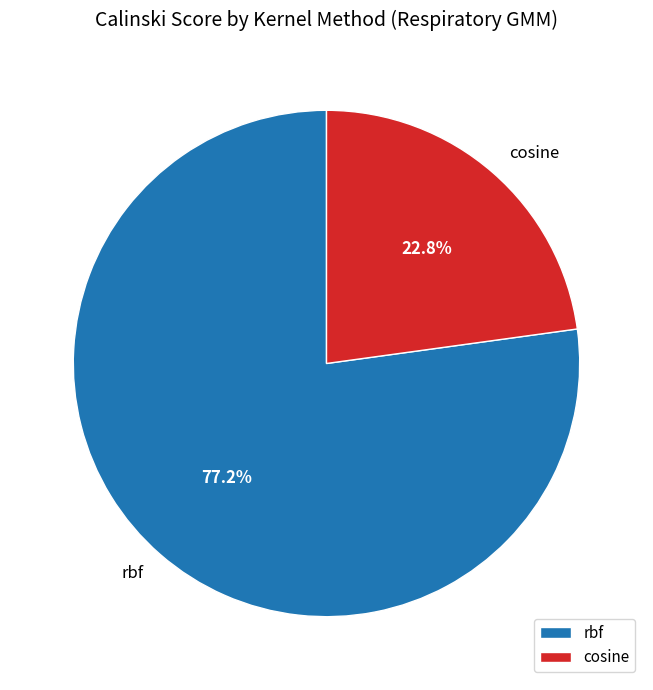

How many slices are in this pie chart?

2